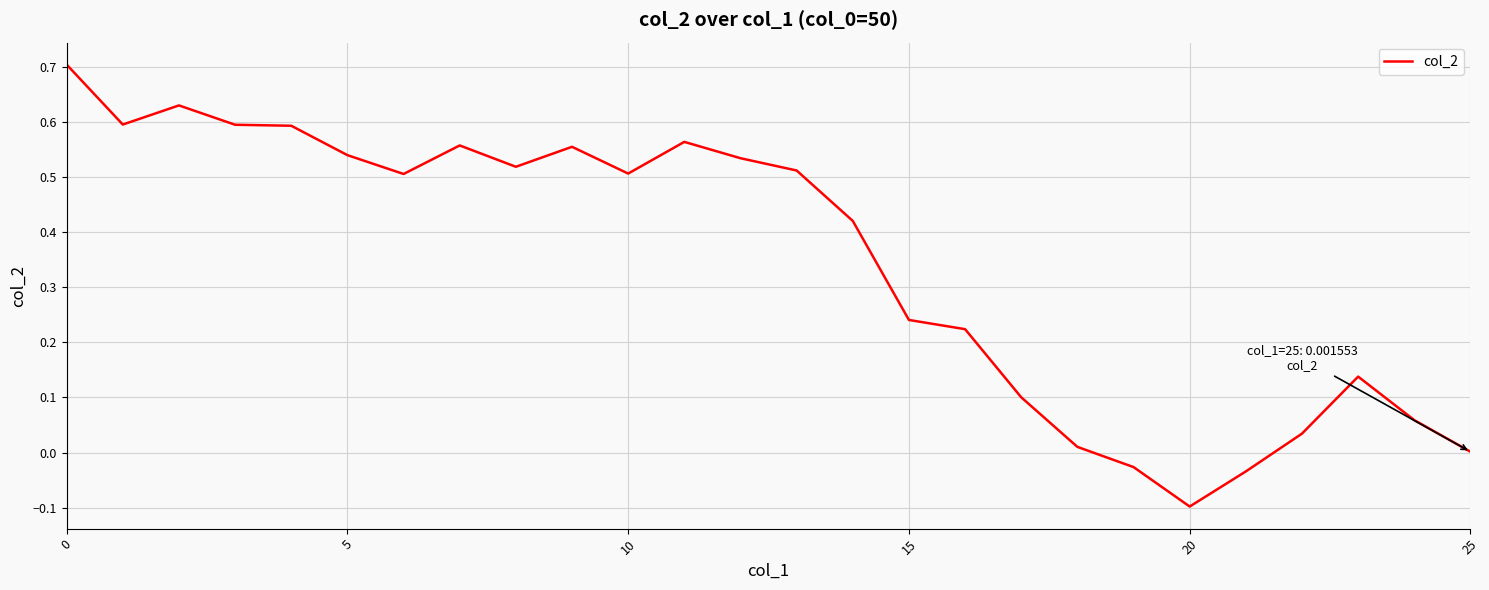

What is the difference between the maximum and second lowest values?

0.7